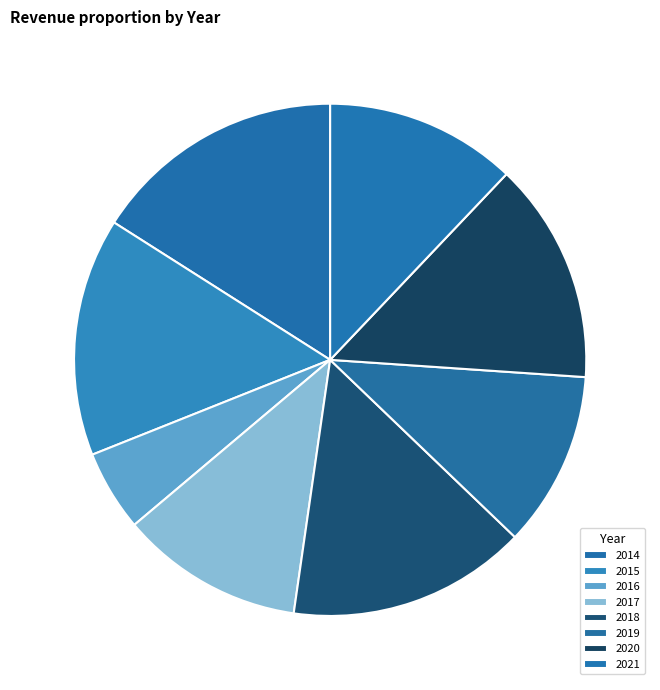

How many slices are in this pie chart?

8